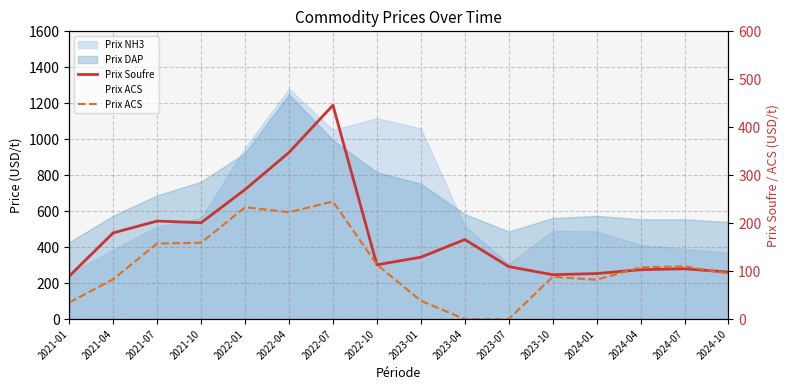

The value of Prix ACS at 2021-10 is 238.3. True or false?

False